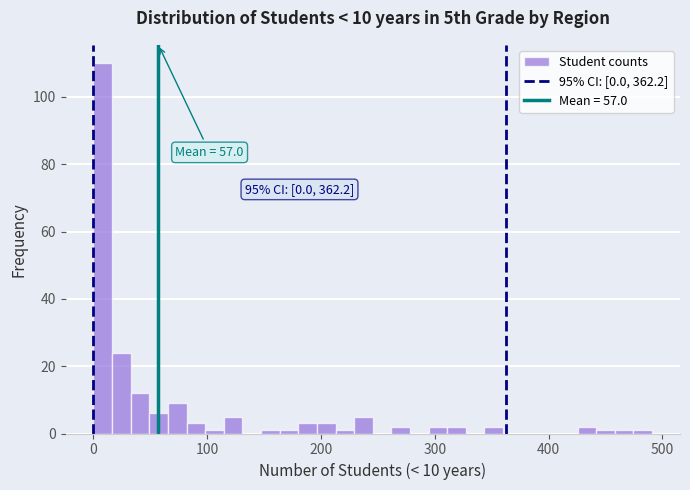

Read against the x-axis, roughly where is the centre of the tallest bar?

10